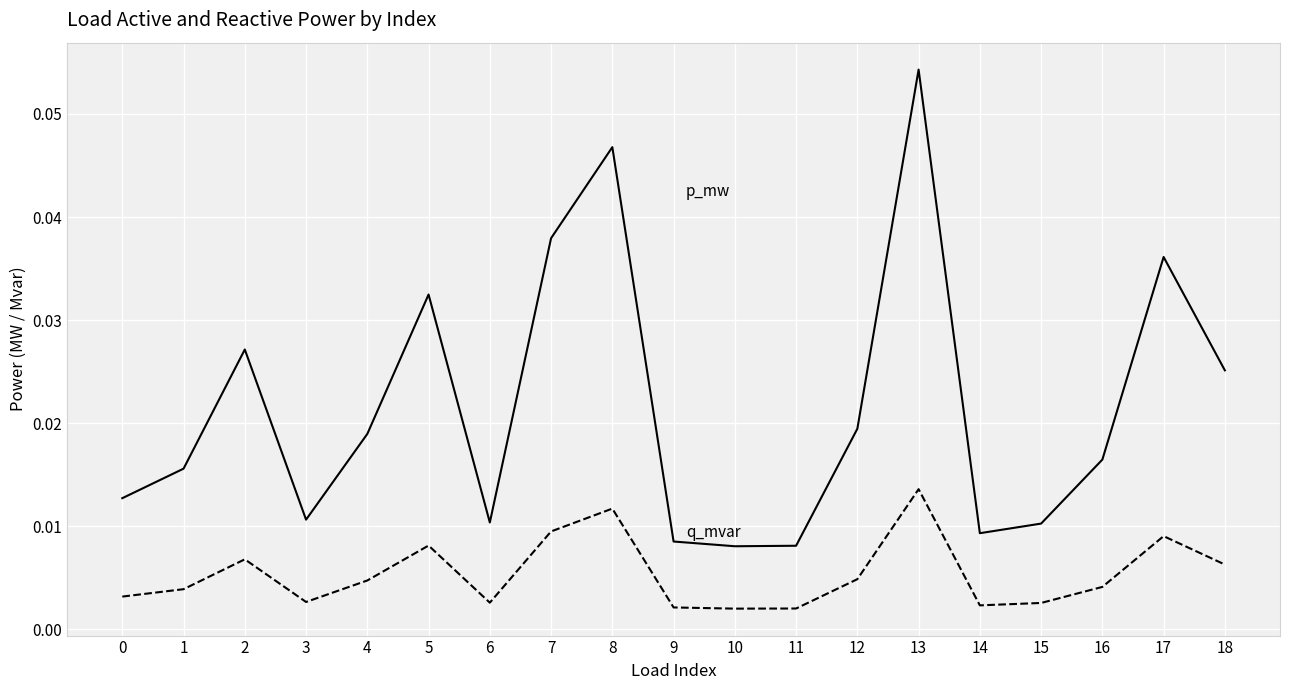

At which category does the chart reach its peak across all series?

13